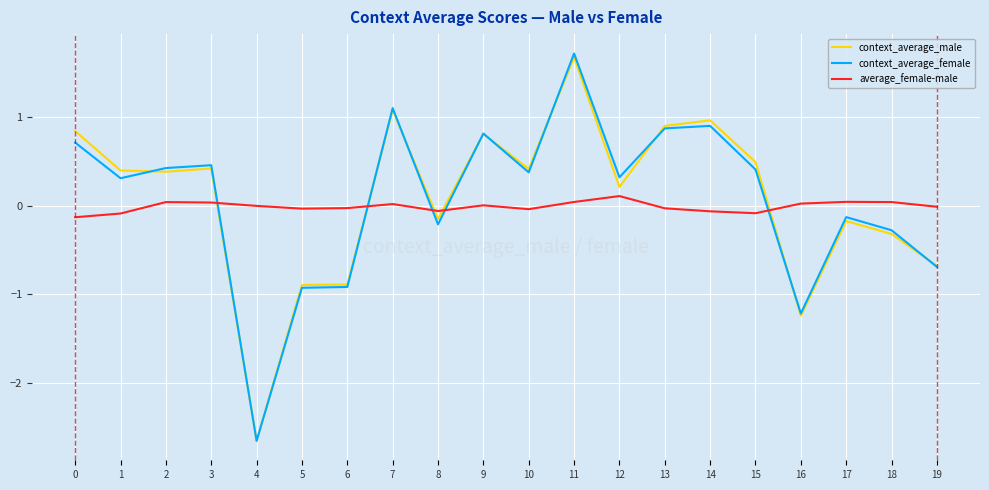

Does the chart have visible grid lines?

Yes